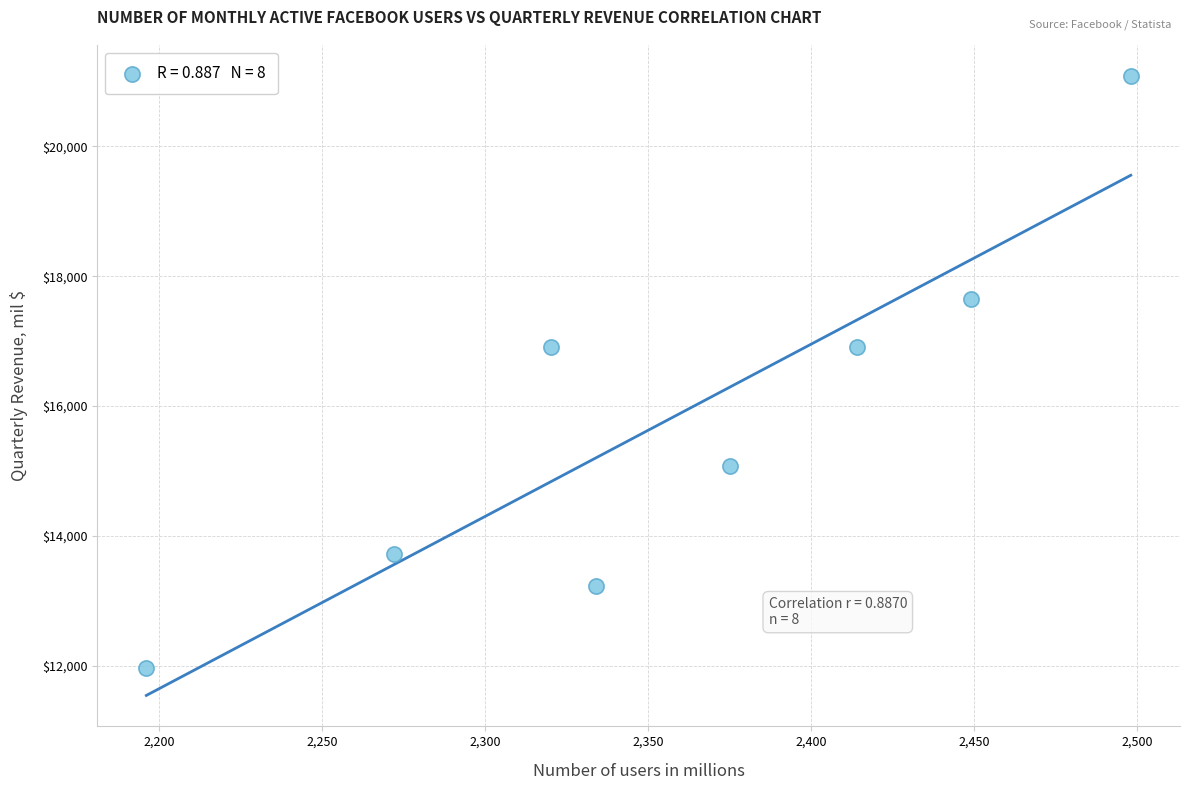

What is the average X value?

2357